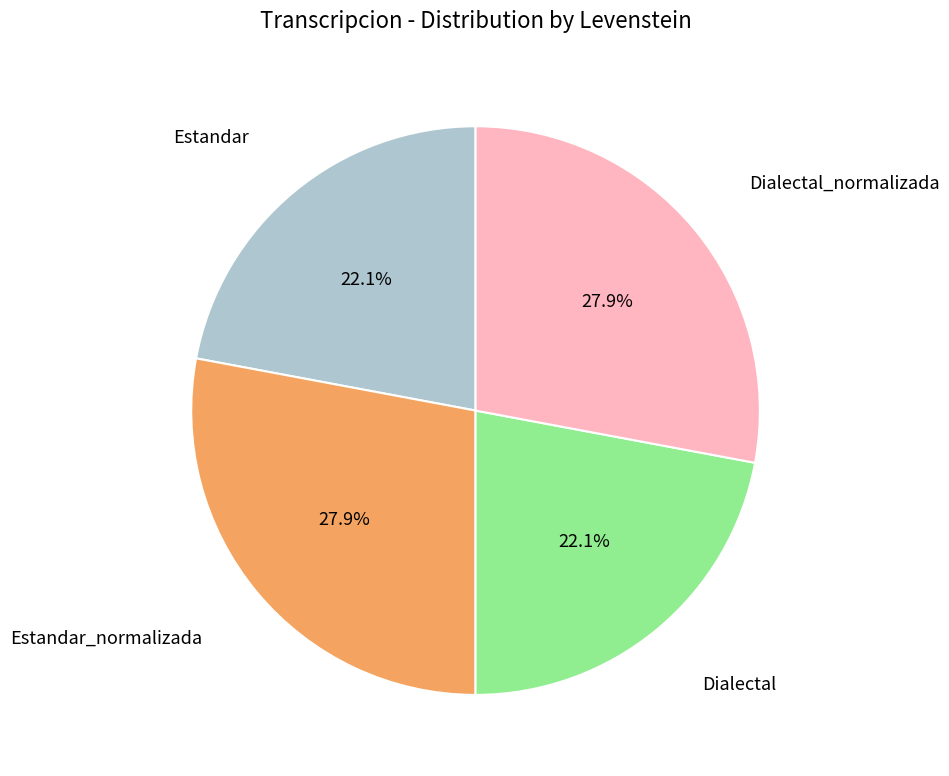

Is there a majority slice in this chart?

No